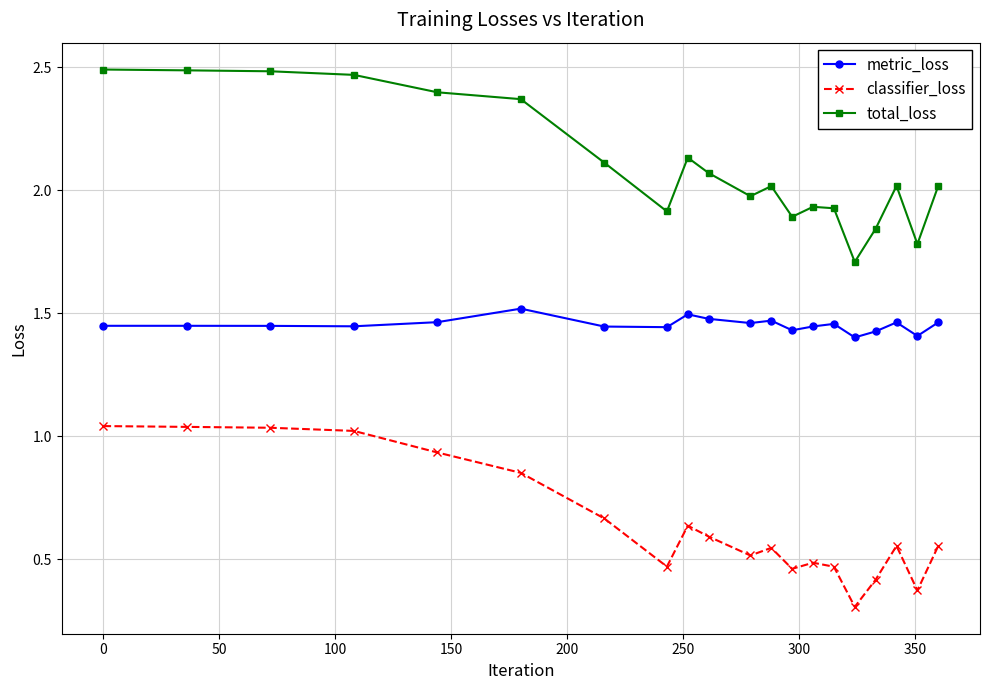

In classifier_loss, how many points are lower than both neighbors (excluding endpoints)?

5